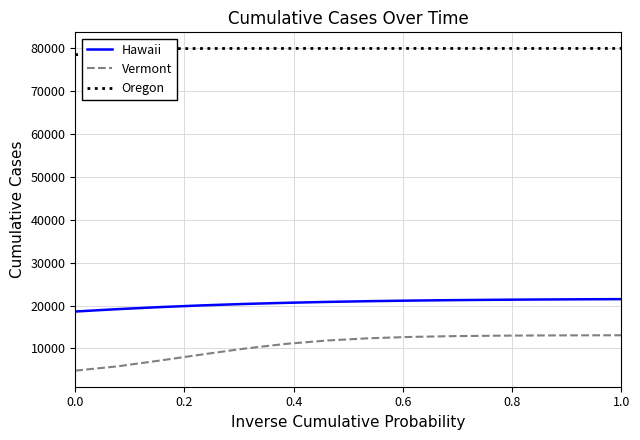

Rank the series by their maximum value, from highest to lowest.

Oregon, Hawaii, Vermont